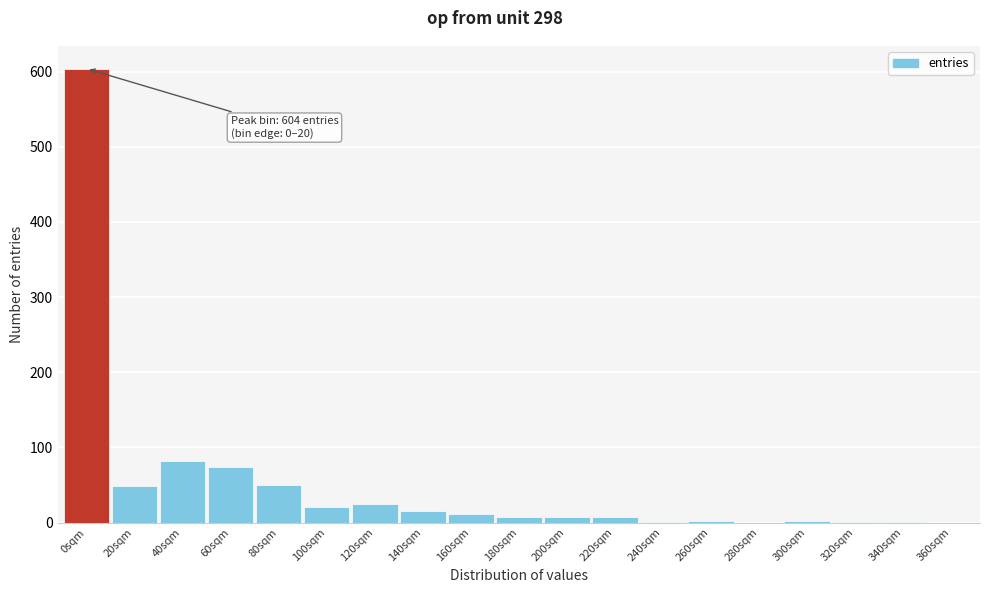

Is it true that the value at 80sqm is 70?

False